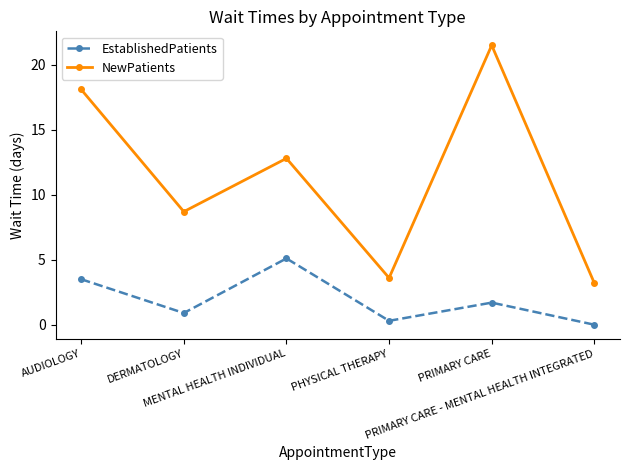

How many values in the NewPatients series exceed 12?

3